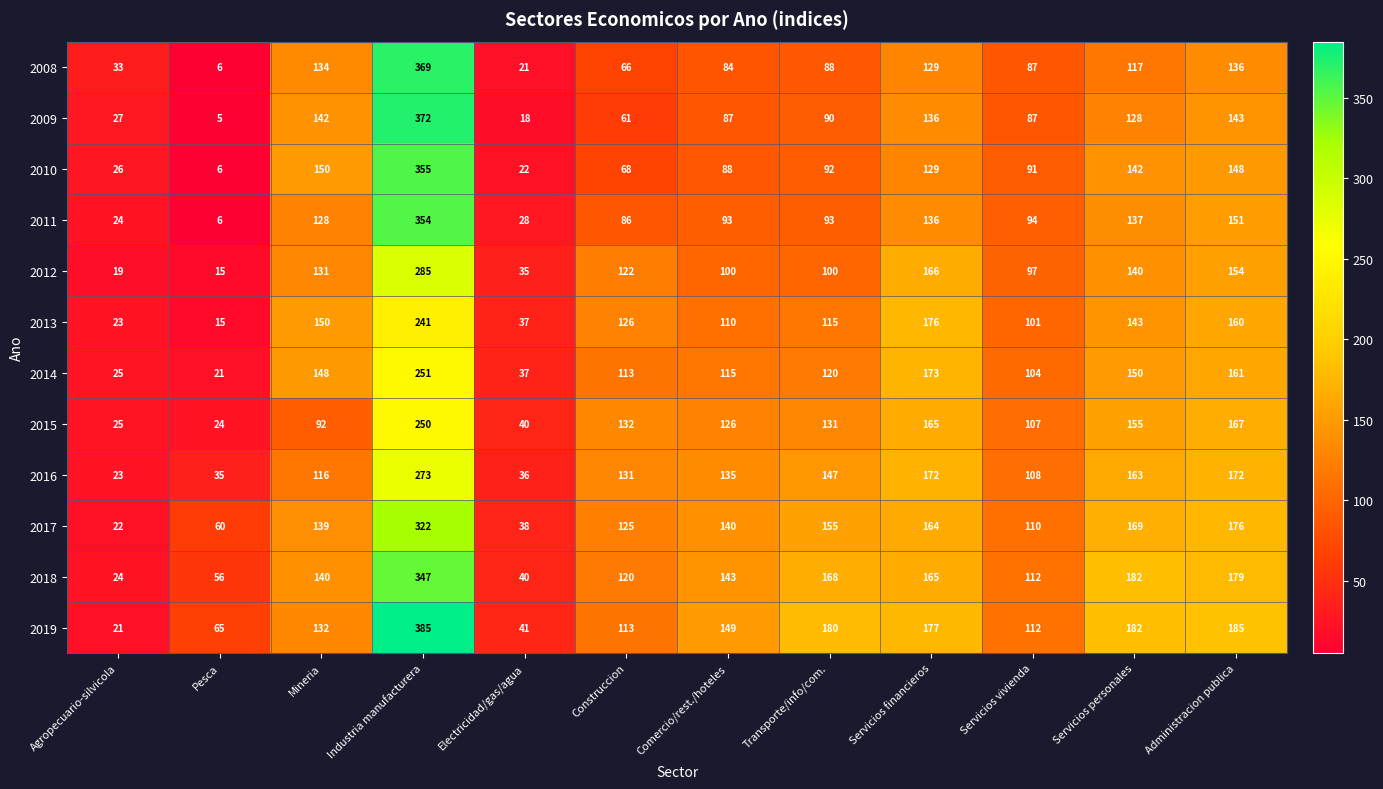

Rank the categories by 2013 value from highest to lowest.

Industria manufacturera, Servicios financieros, Administracion publica, Mineria, Servicios personales, Construccion, Transporte/info/com., Comercio/rest./hoteles, Servicios vivienda, Electricidad/gas/agua, Agropecuario-silvicola, Pesca